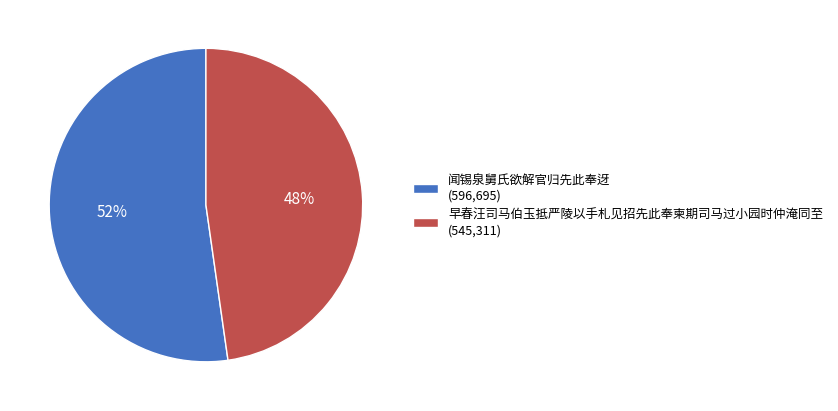

Rank the categories by value from lowest to highest.

早春汪司马伯玉抵严陵以手札见招先此奉柬期司马过小园时仲淹同至, 闻锡泉舅氏欲解官归先此奉迓